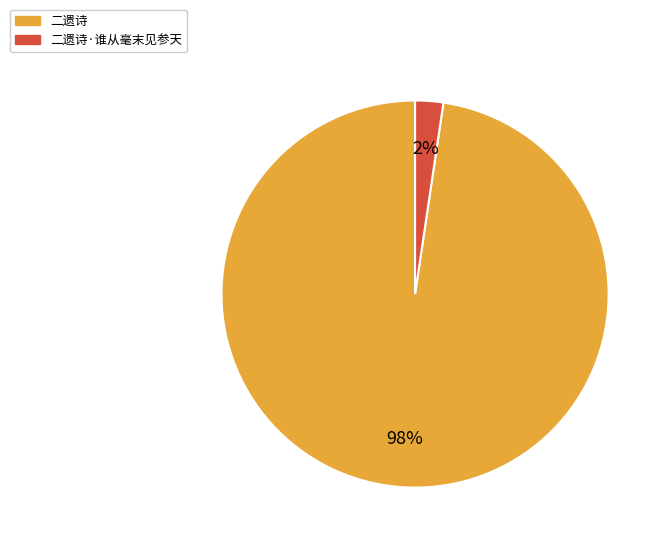

To the nearest percent, what is the average slice percentage?

50%